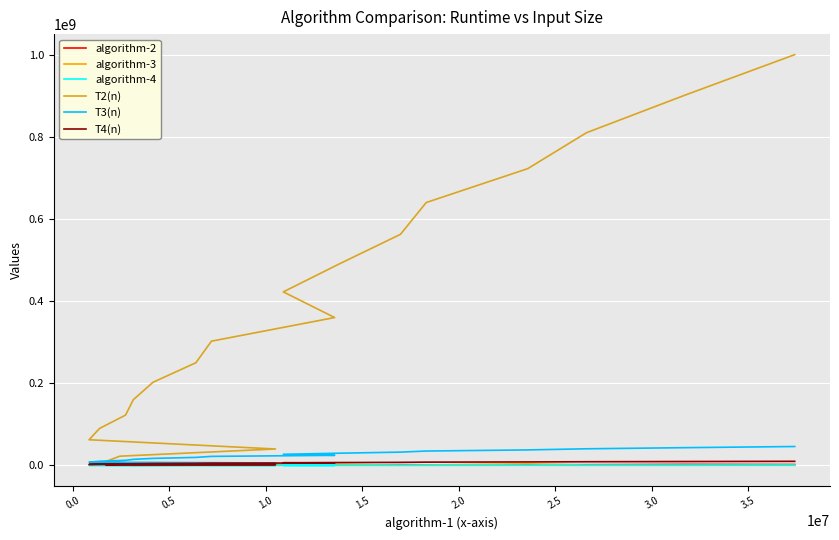

What are all the series names shown in the legend?

algorithm-2, algorithm-3, algorithm-4, T2(n), T3(n), T4(n)